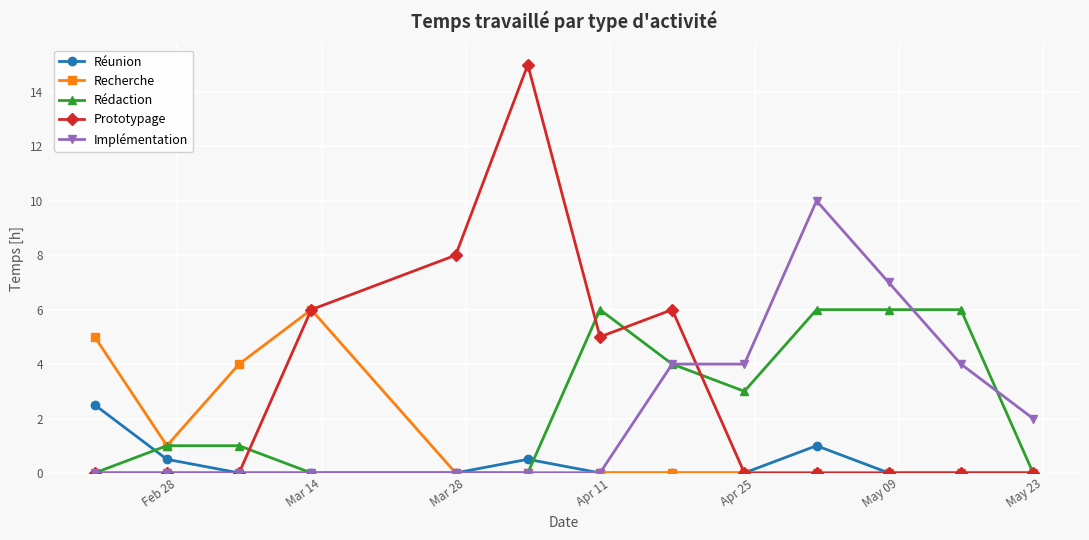

Is this an area chart (filled region under the line)?

No